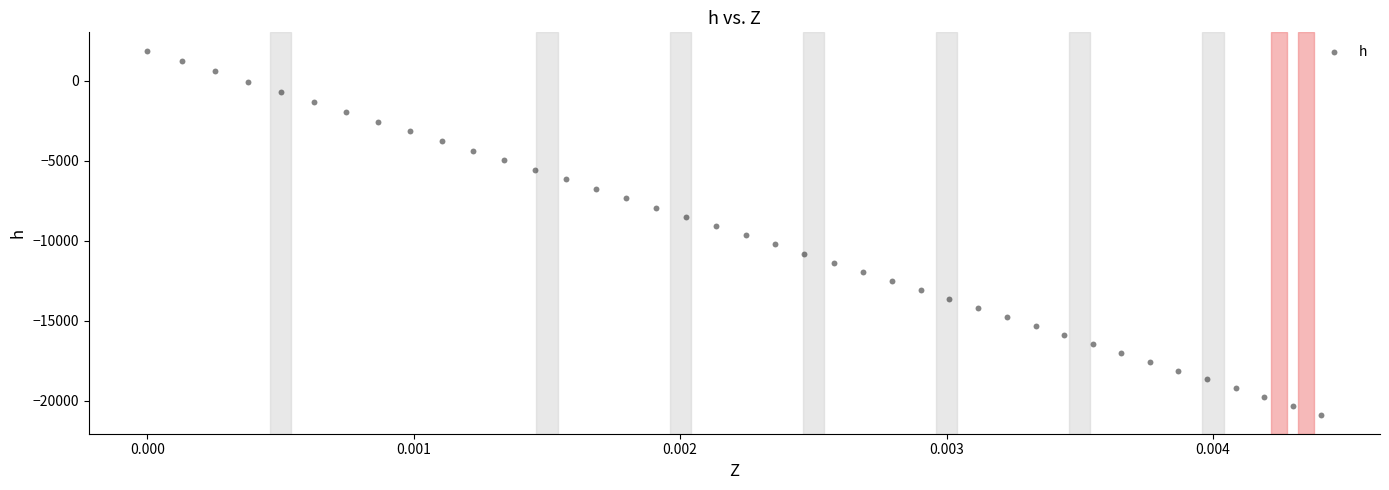

What is the range of Y values (max minus min)?

22824.2